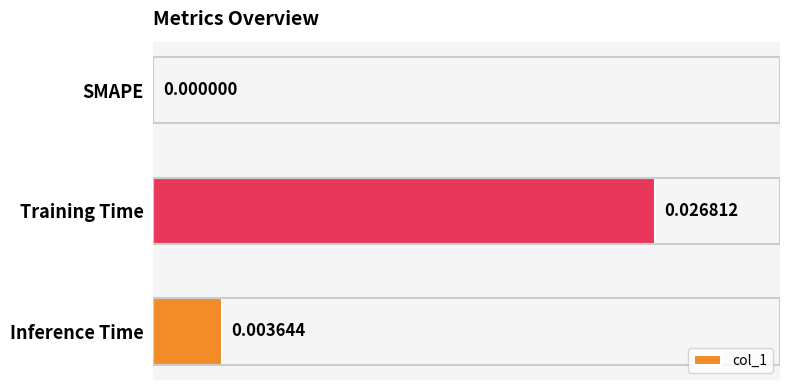

Where is the data nearest to the value 0?

SMAPE